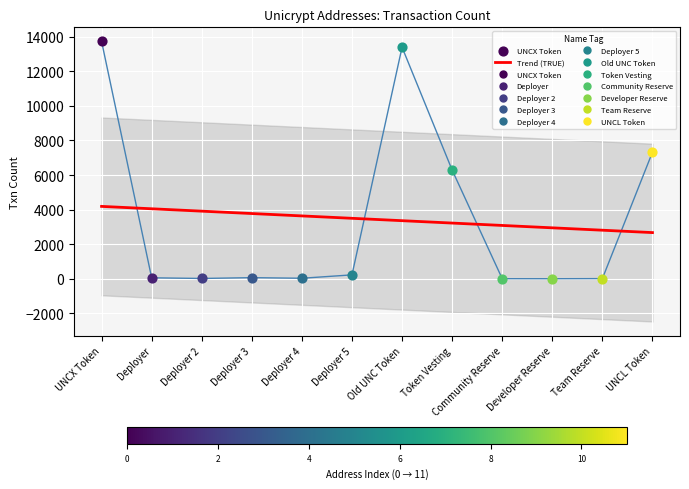

Which has a higher value, Deployer 5 or UNCX Token?

UNCX Token